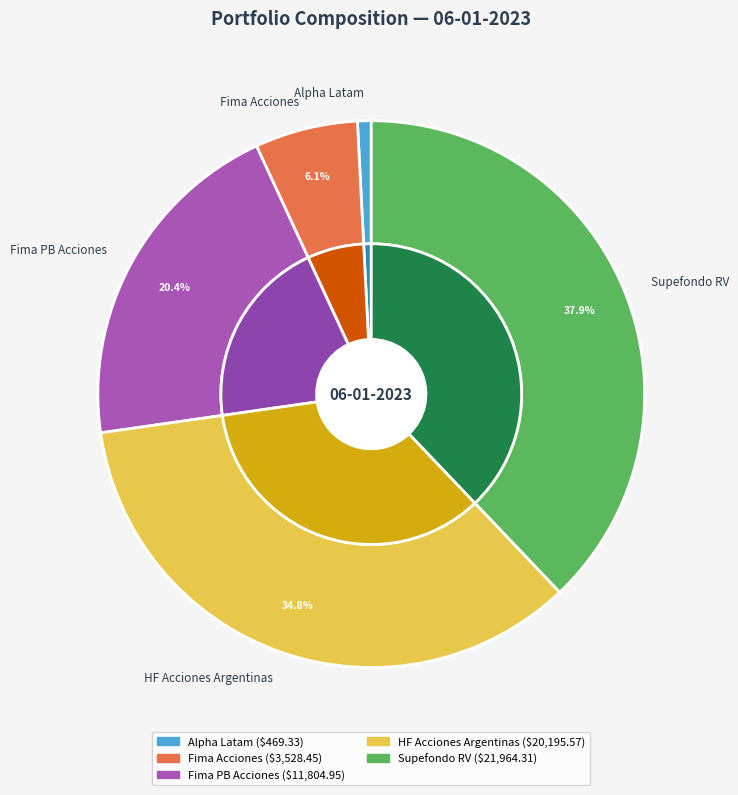

Count the number of slices in the pie.

5